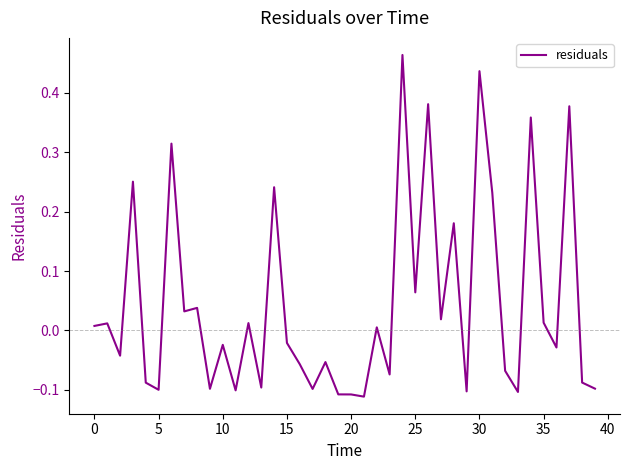

What is the difference between the maximum and minimum values?

0.6